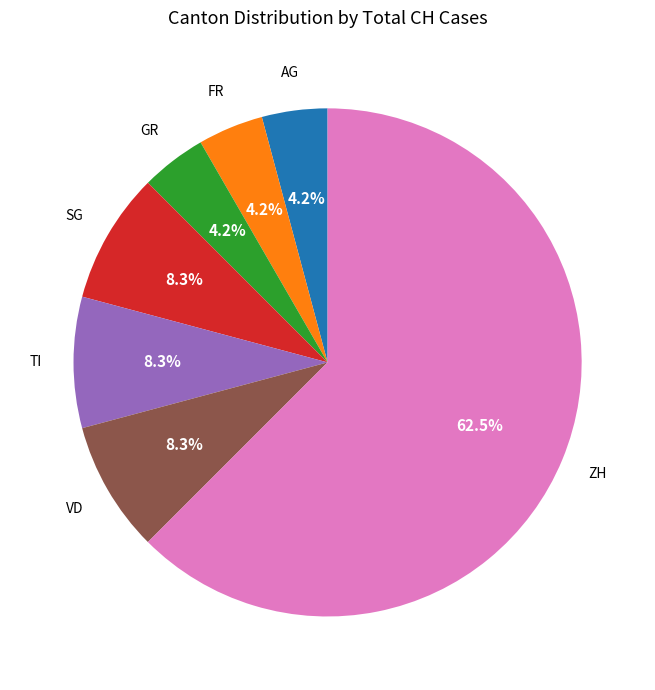

How many slices are in this pie chart?

7